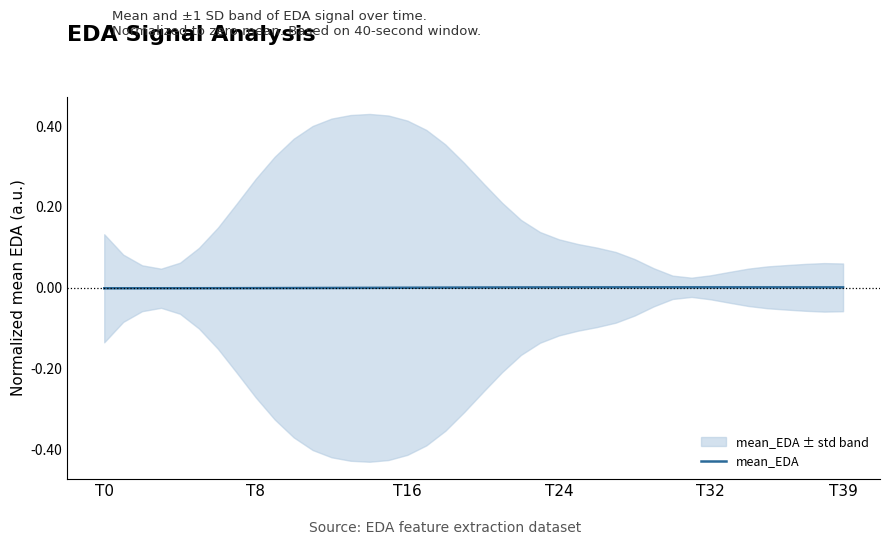

How many interior local peaks (higher than both neighbors) does the data have?

1